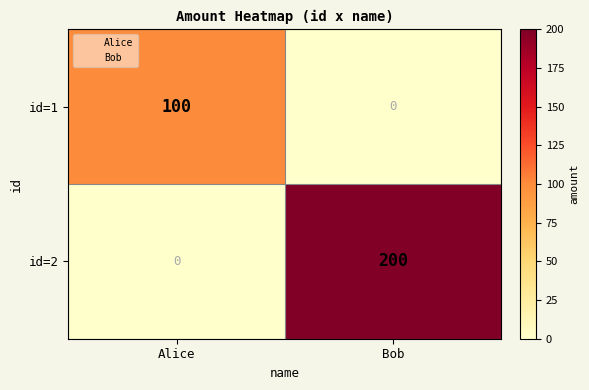

What value does the id=1 series have at Alice, to the nearest 50?

100